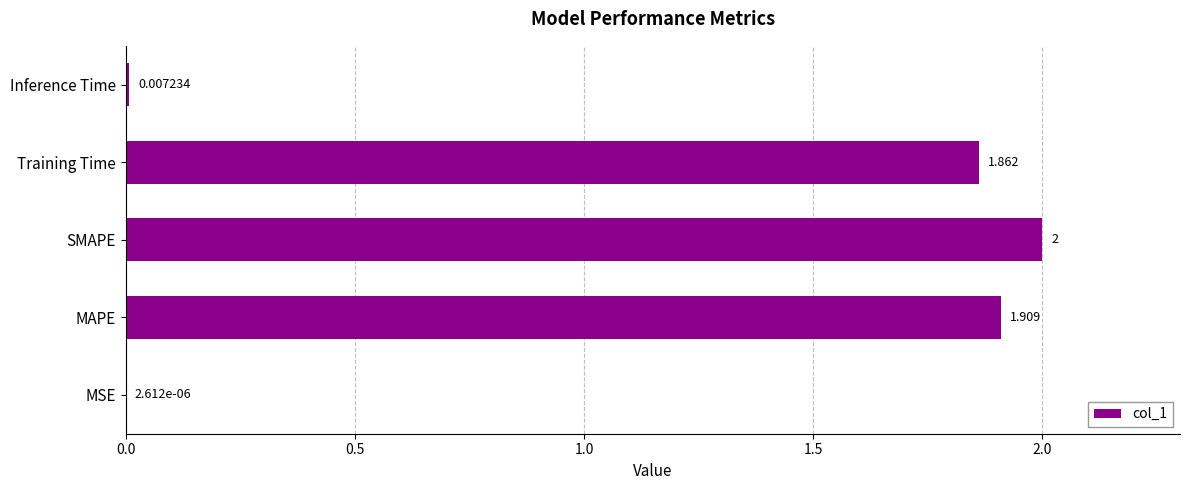

Where is the data nearest to the value 1?

Training Time